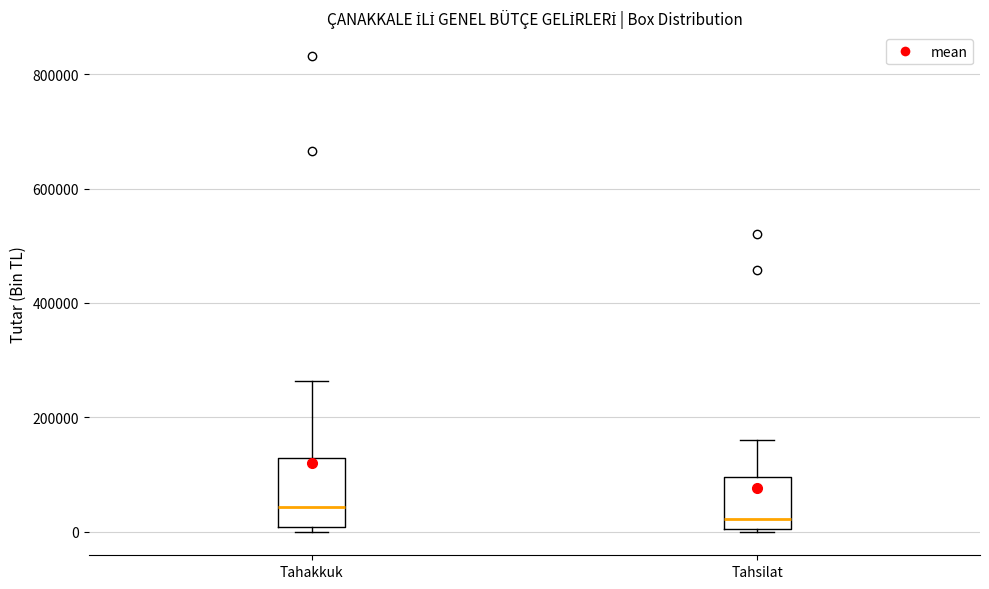

Reading left to right, transcribe this box plot: for each box, give where its median line is, the range the box spans, and where its two whiskers end, as read against the y-axis. The values are not printed on the chart, so give them approximately, as read against the axis.

Tahakkuk: median 40000, box 0 to 120000, whiskers 0 (just below the box's lower edge) to 260000
Tahsilat: median 20000, box 0 to 100000, whiskers 0 to 160000